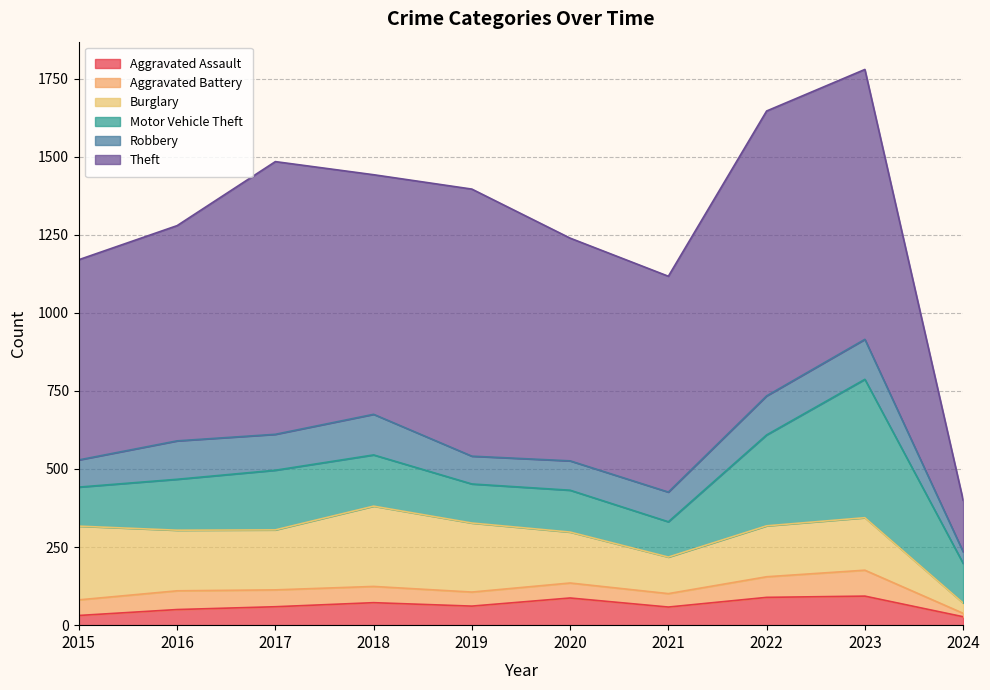

What is the difference between the Aggravated Assault values at 2024 and 2017?

32